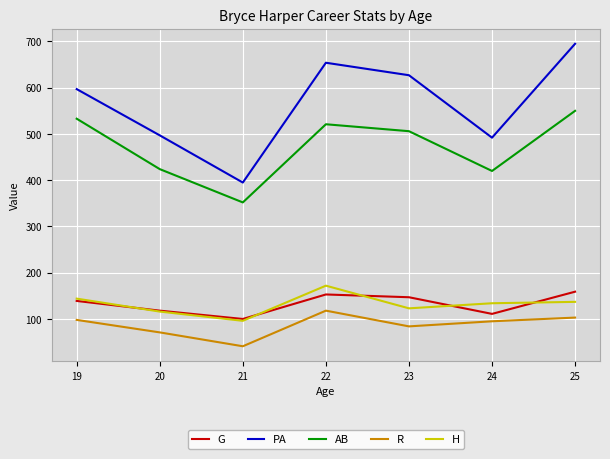

What is the minimum value shown in the chart?

41